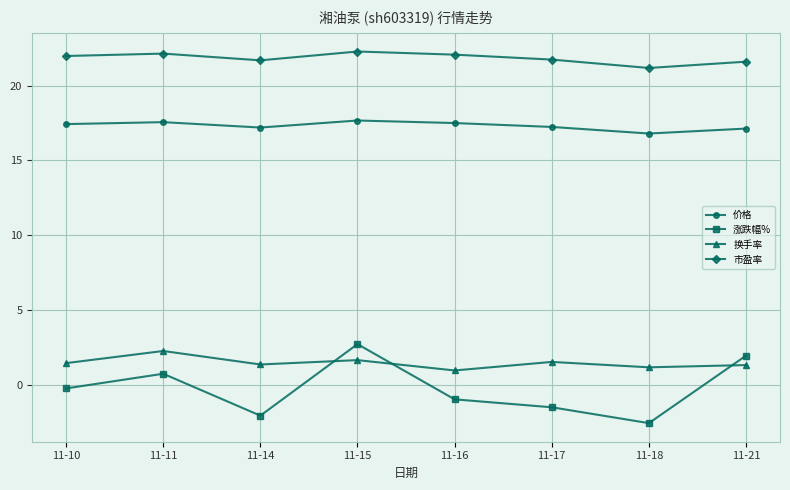

Which series has the largest range (max minus min)?

涨跌幅%